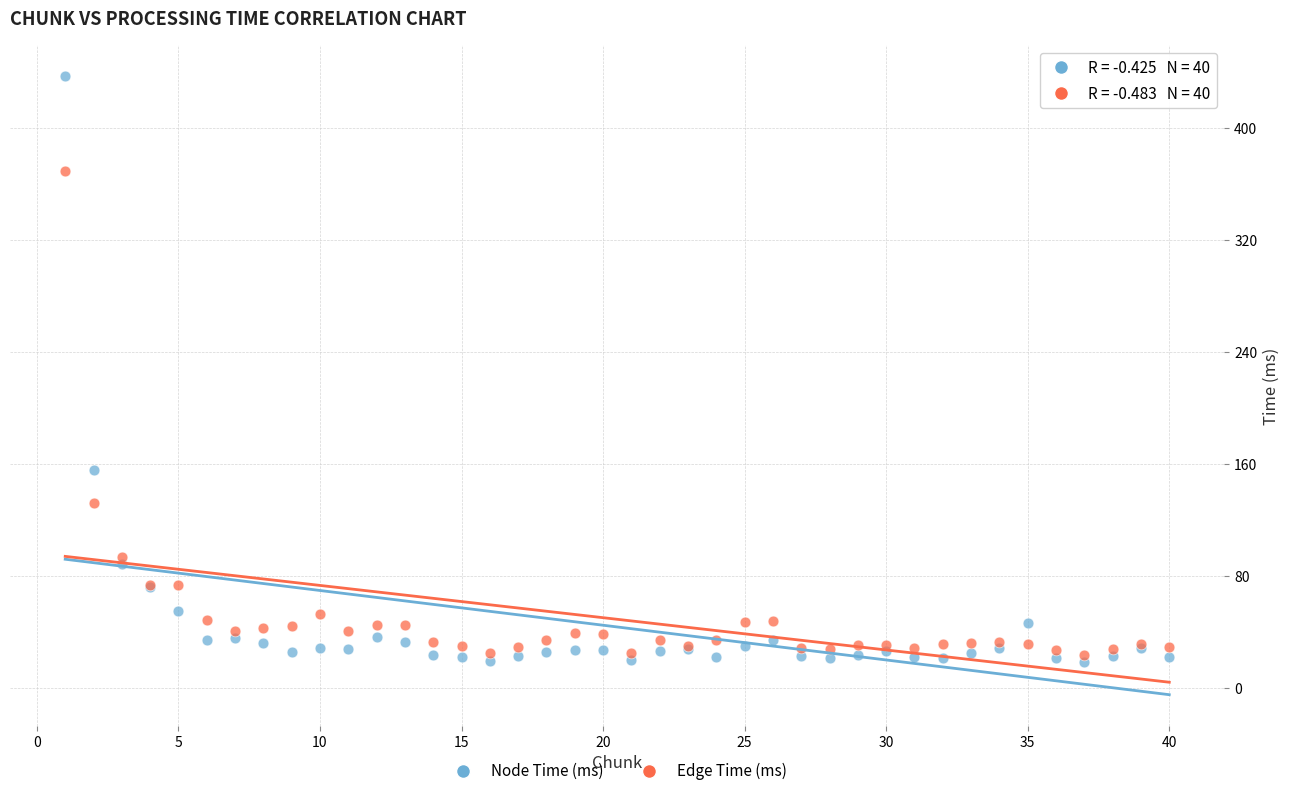

In the Edge Time (ms) series, what Y value is closest to 196?

132.3